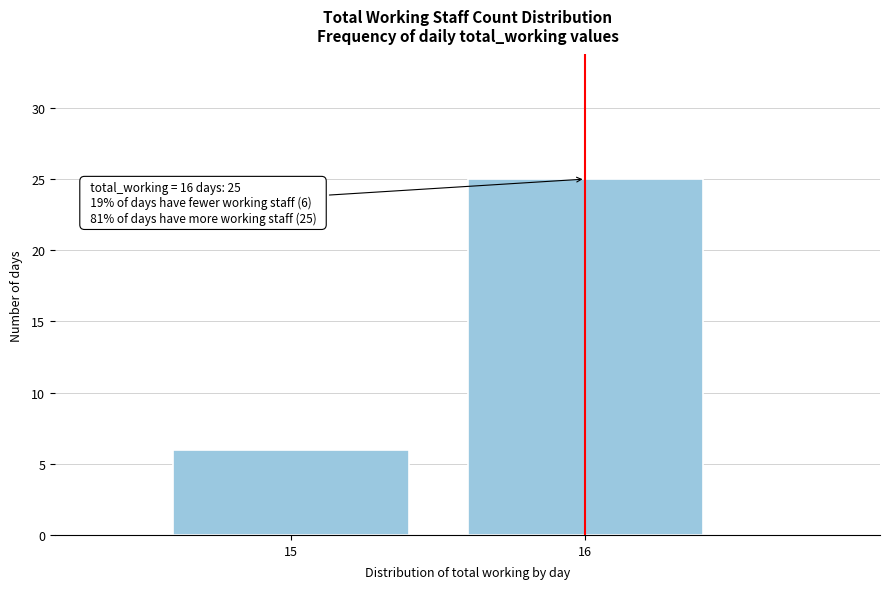

Reading left to right, transcribe all the data shown in this chart.

15=6	16=25